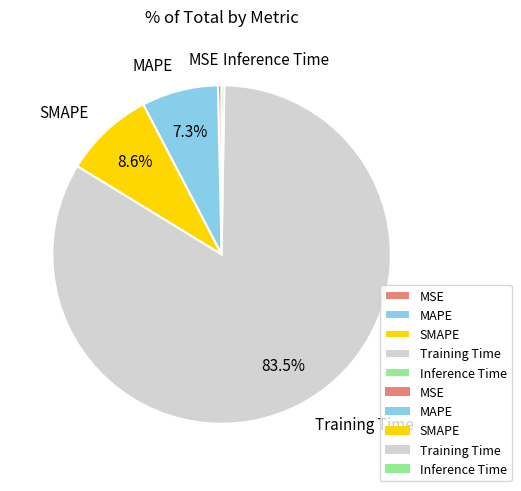

Which slice is the largest?

Training Time